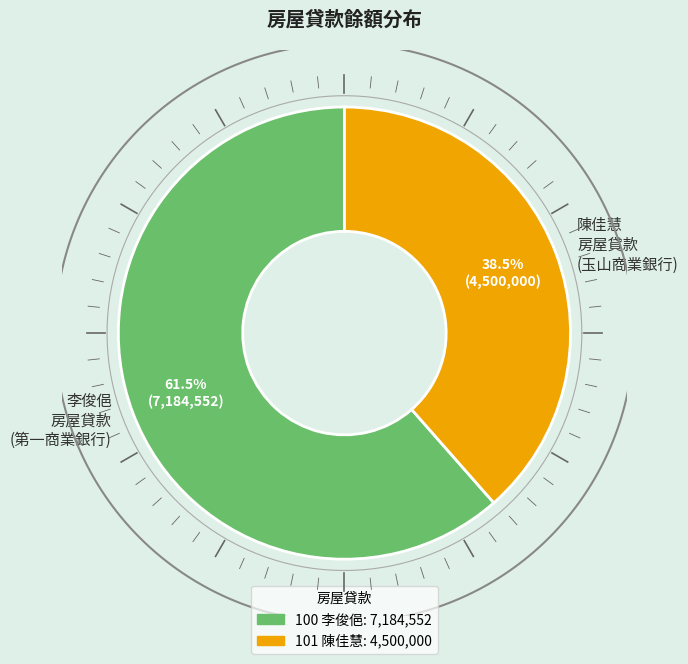

Which slice is the largest?

100